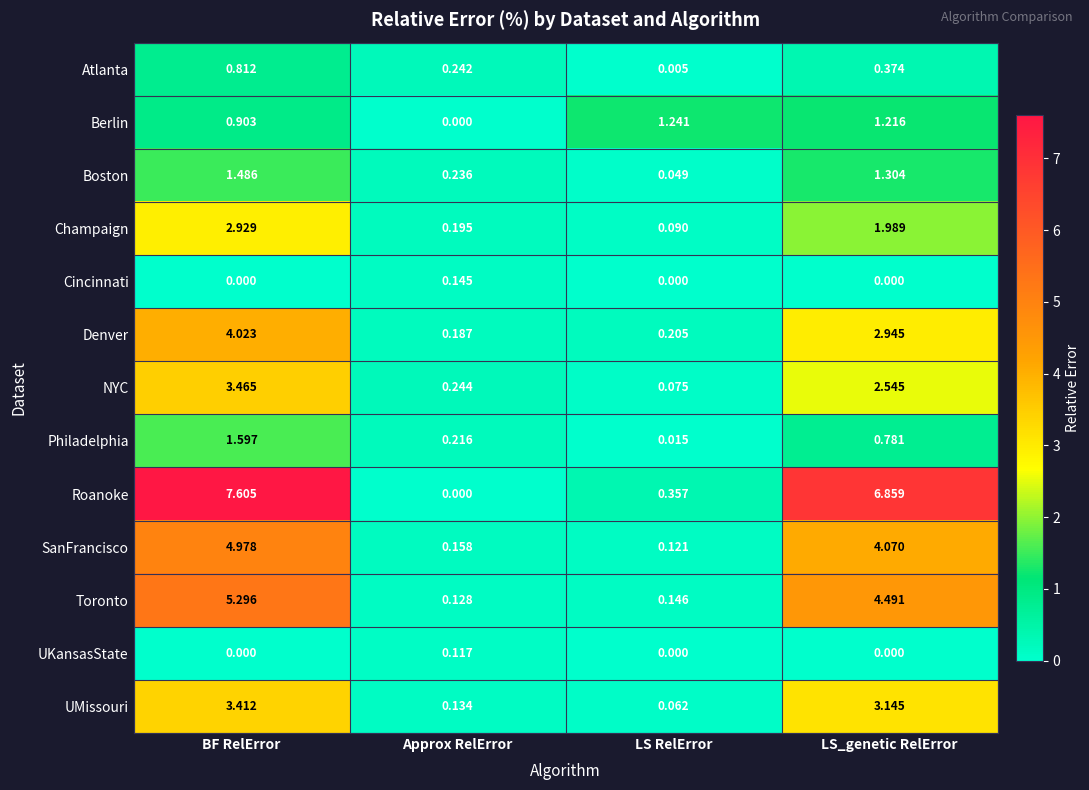

Which series has the widest spread of values?

Roanoke